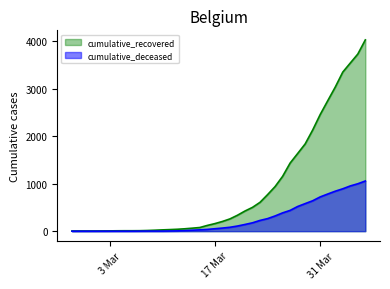

At 2020-03-01, list the series in order from largest to smallest.

cumulative_recovered, cumulative_deceased